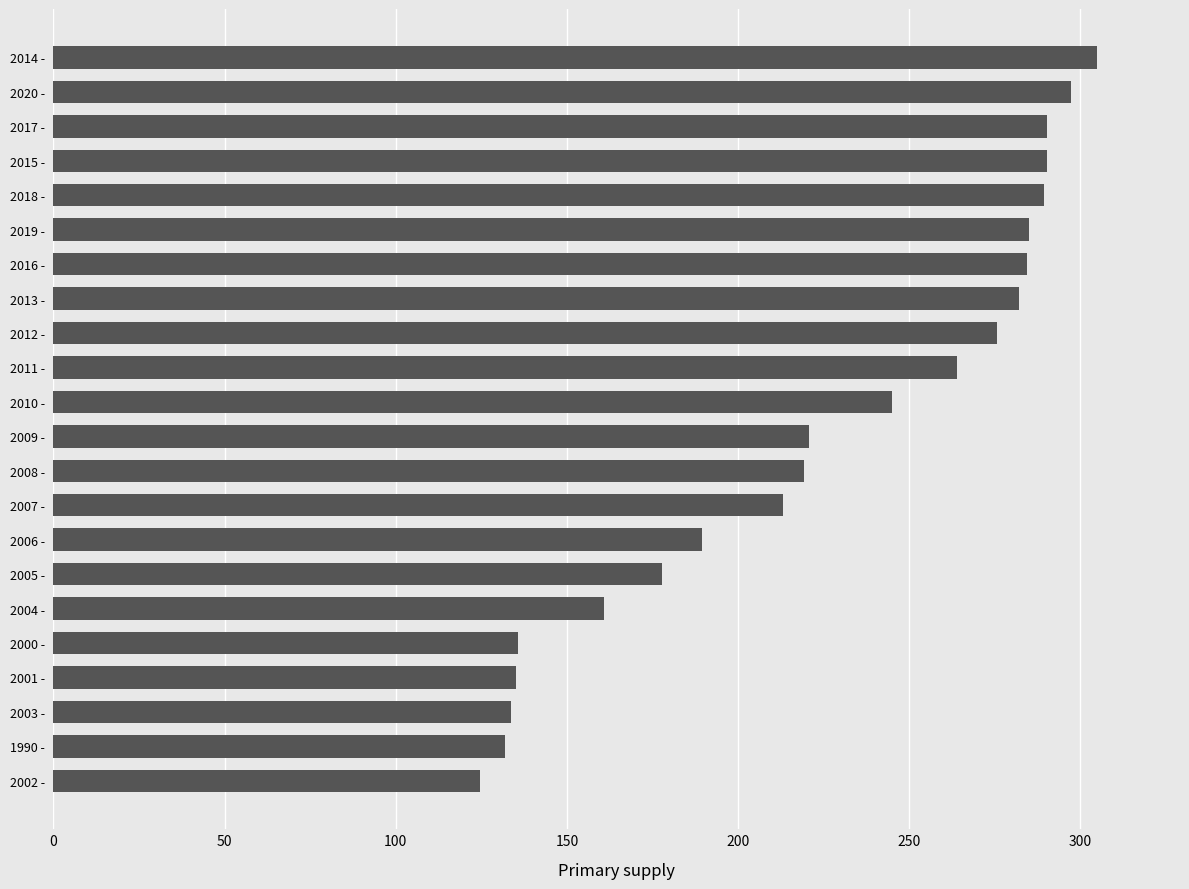

What is the sum of all values?

4949.9